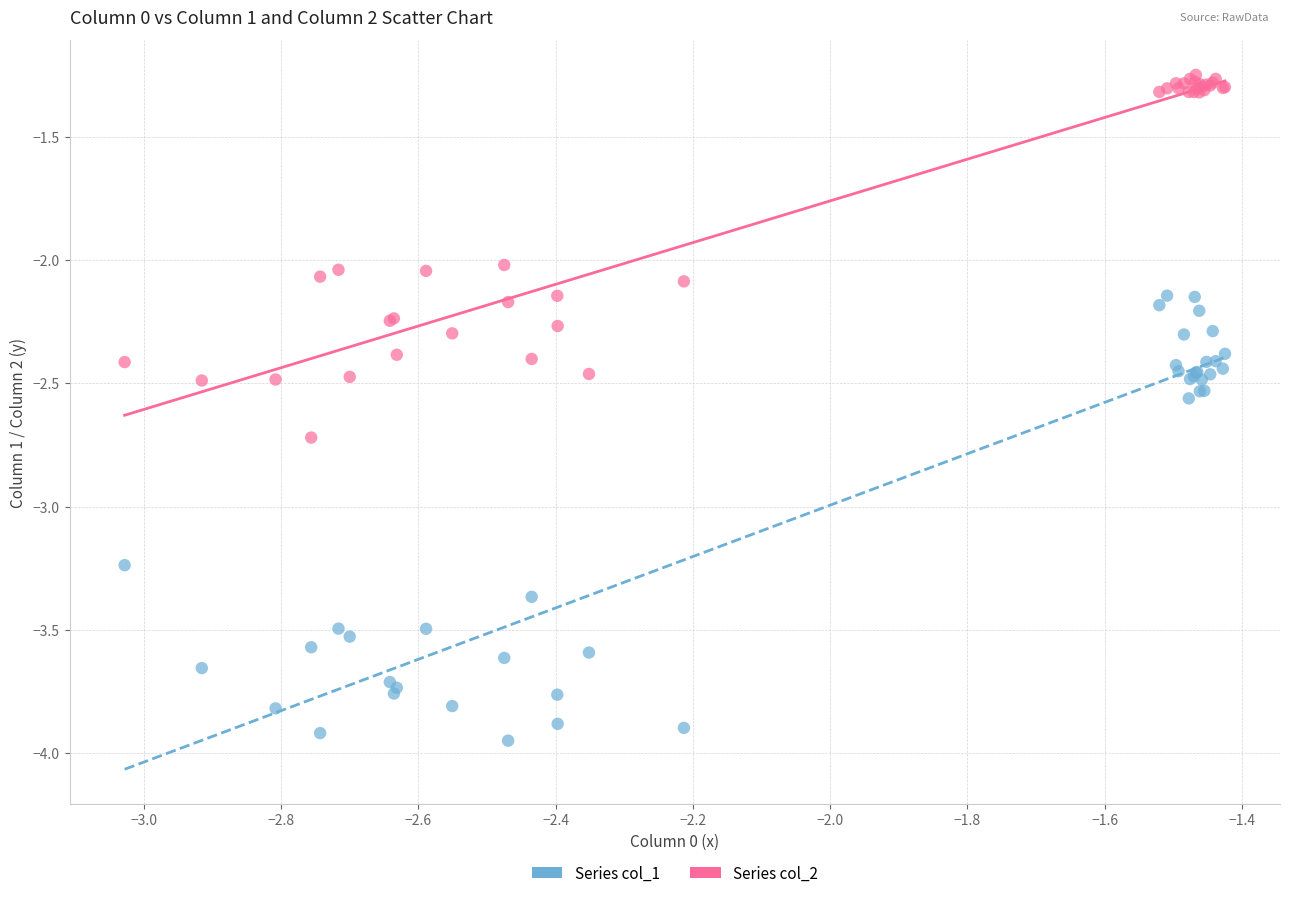

Which series has the widest spread of Y values?

Series col_1